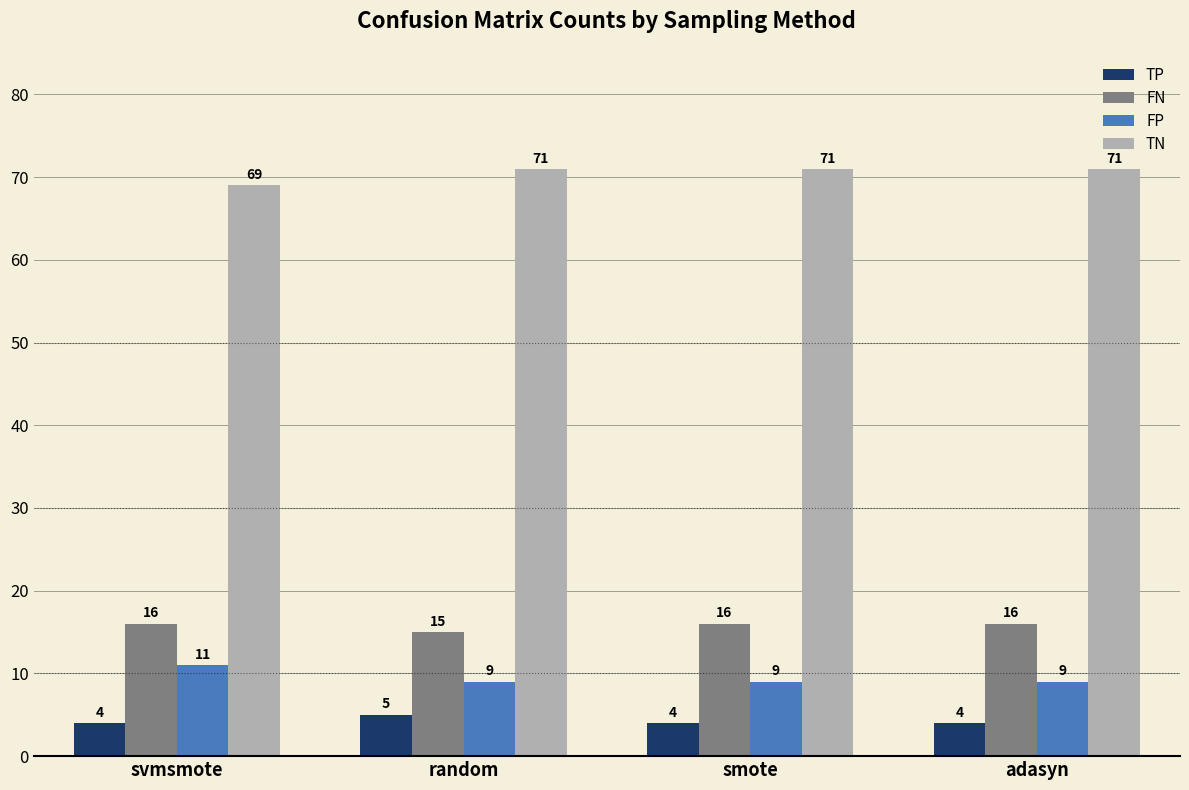

What is the label of the 4th bar from the left?

adasyn